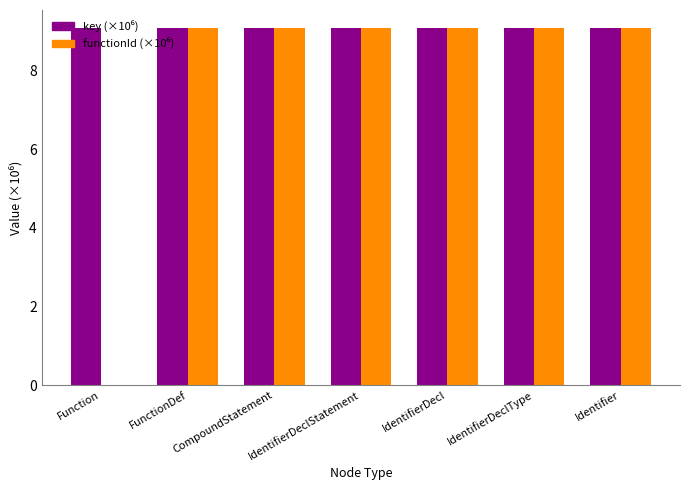

What is the greatest value displayed?

9.1